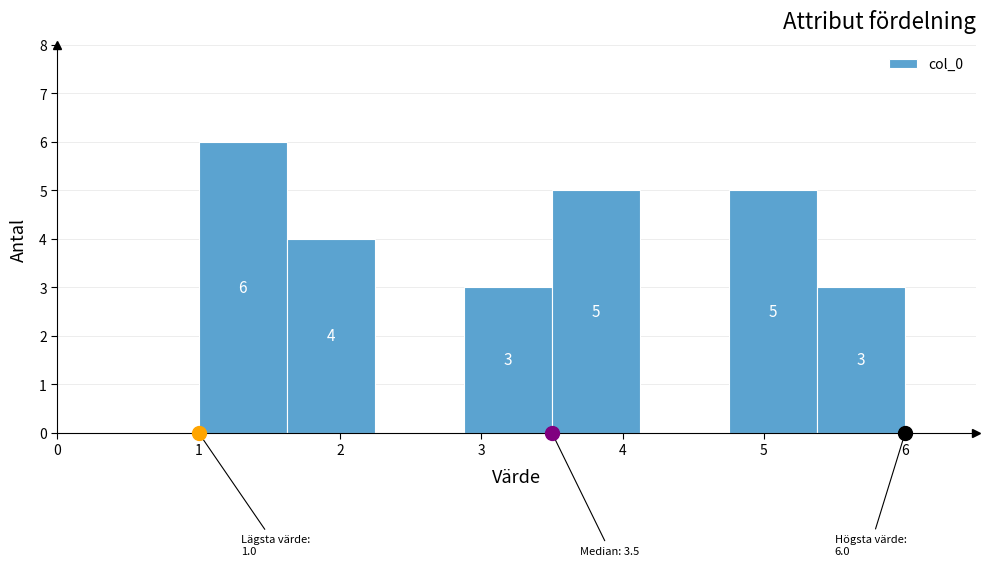

Which range on the x-axis has the tallest bar?

1.0 to 1.6